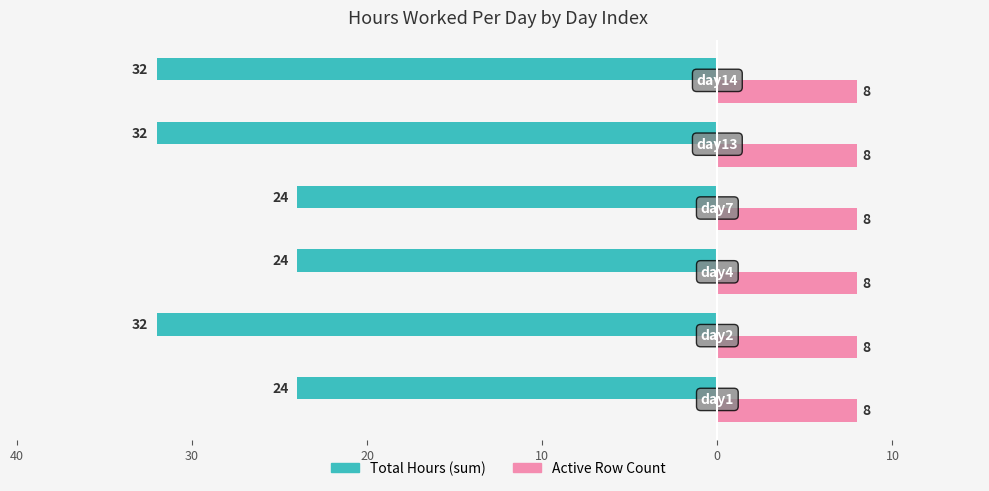

What are all the series names shown in the legend?

Total Hours (sum), Active Row Count